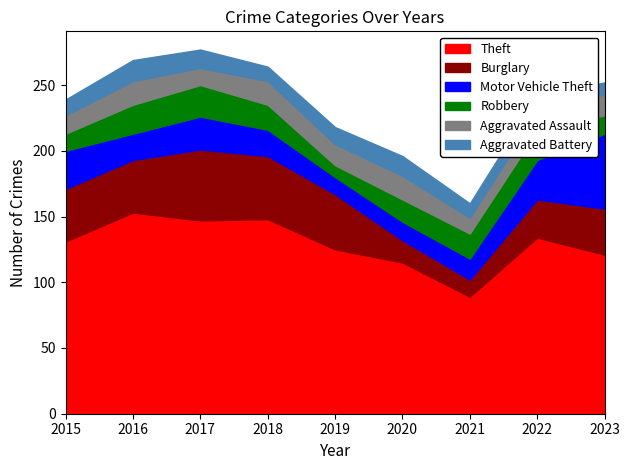

True or false: Aggravated Battery and Robbery cross at least once.

True